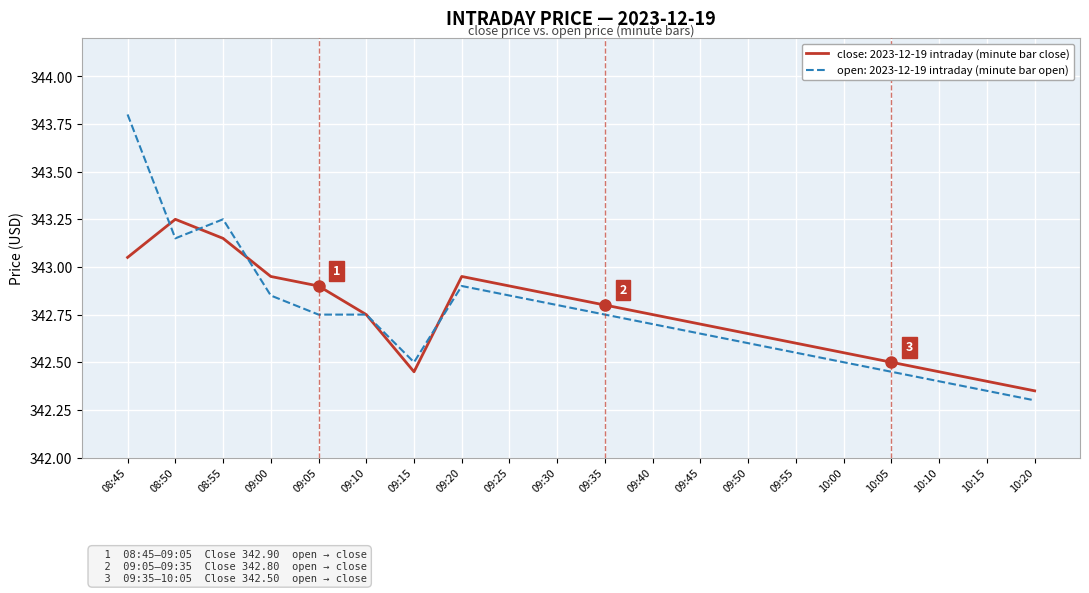

Which series has the widest spread of values?

open: 2023-12-19 intraday (minute bar open)